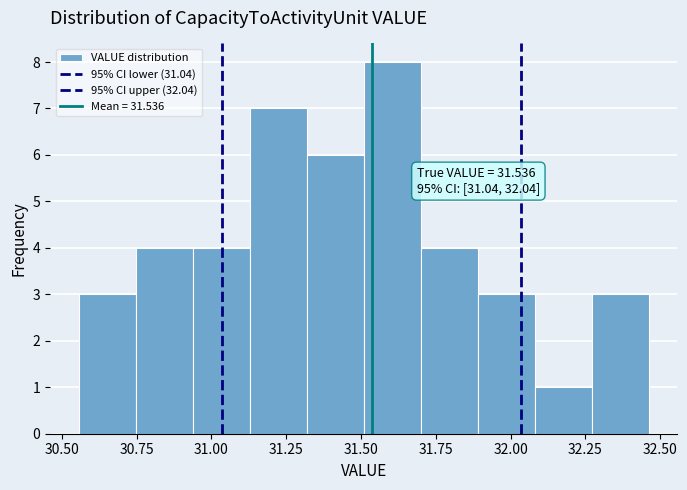

Read against the x-axis, roughly where is the centre of the tallest bar?

31.60